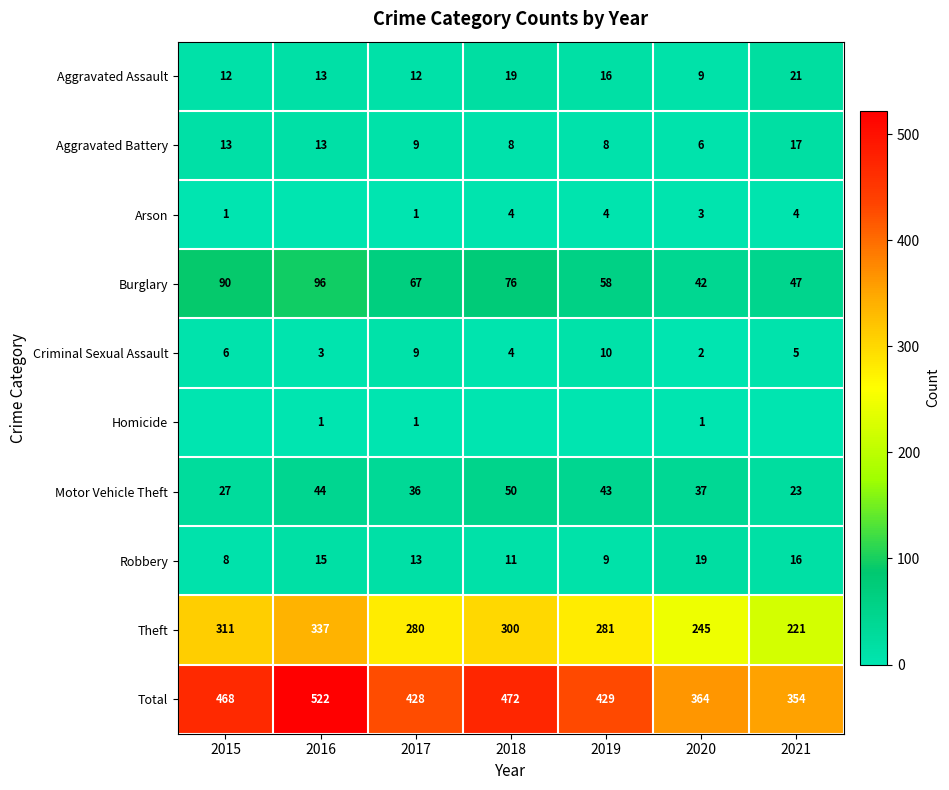

True or false: Arson has a value of 4 at 2021.

True